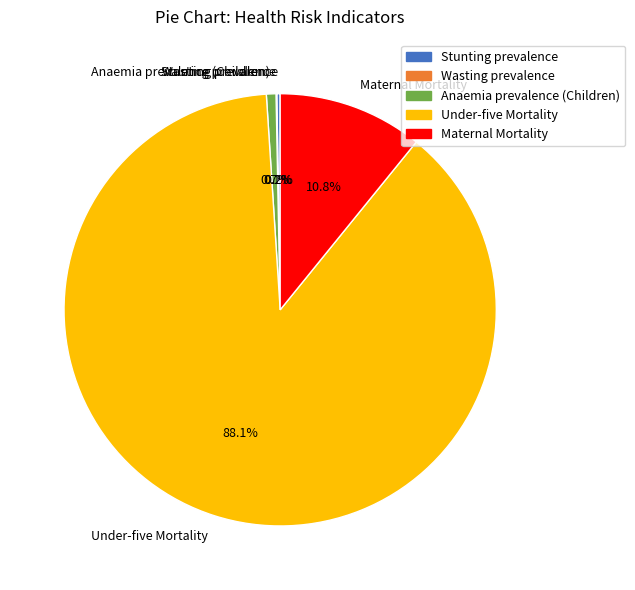

Does any single category account for the majority?

Yes